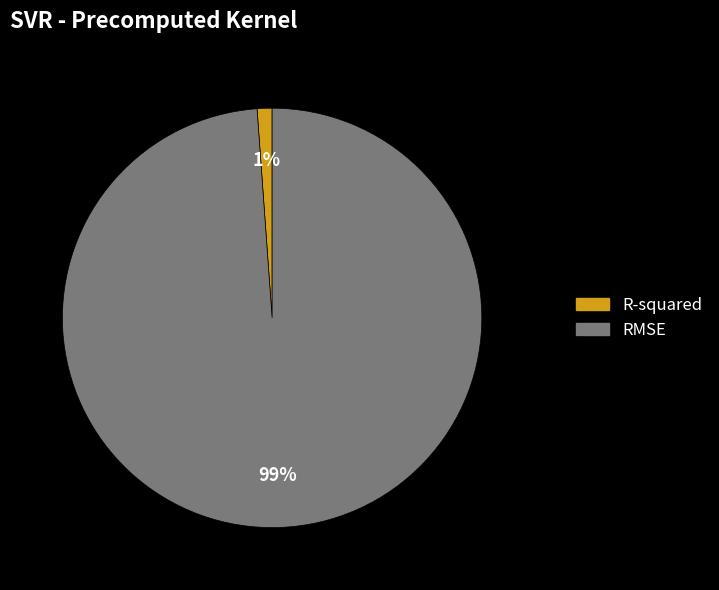

True or false: R-squared accounts for 1% of the total.

True